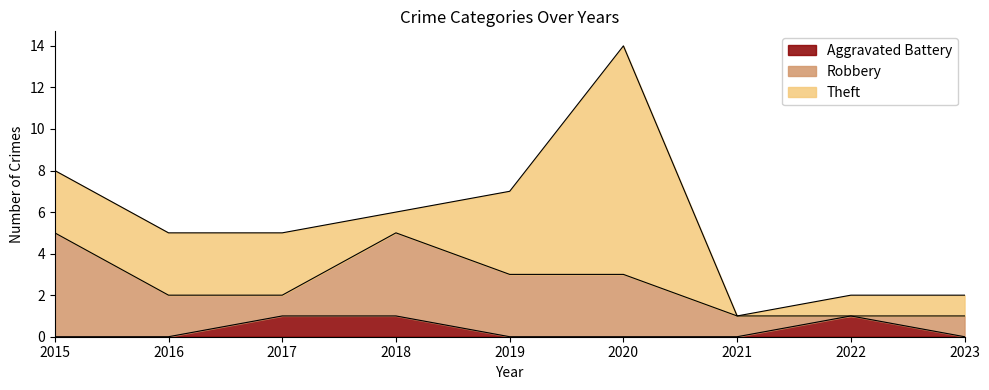

At which category does Aggravated Battery reach its first local peak?

2022